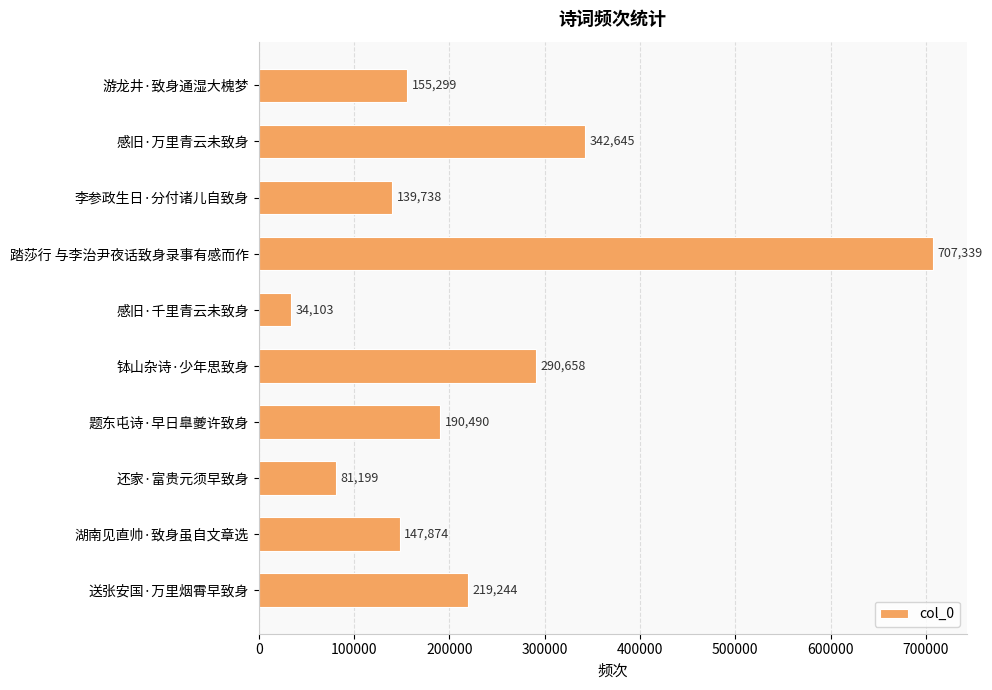

The chart shows a value of 132309 at 还家·富贵元须早致身. True or false?

False